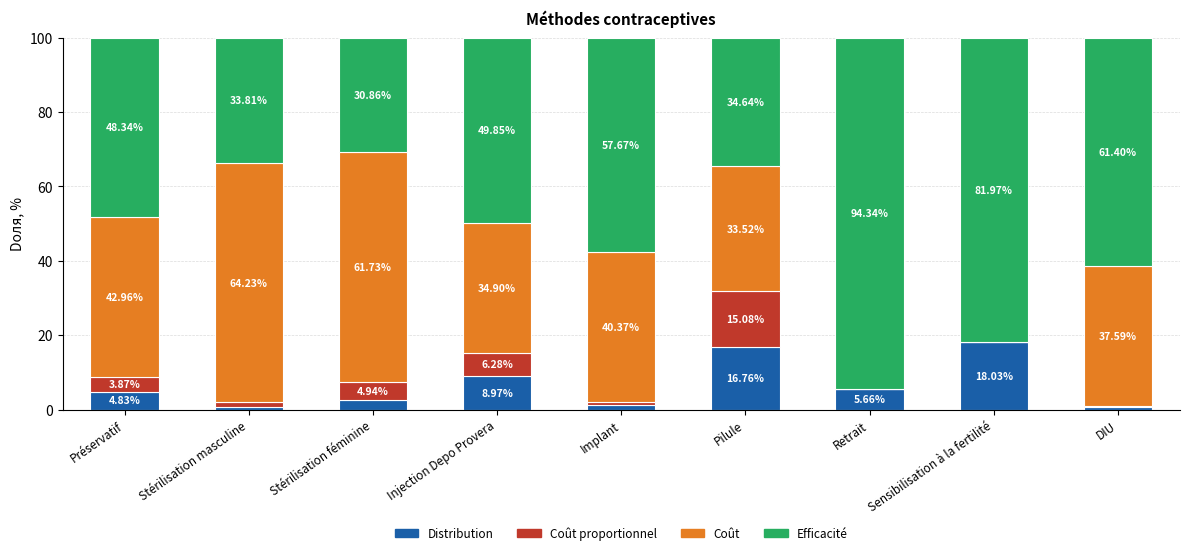

What is the total value across all series at Sensibilisation à la fertilité?

100.0